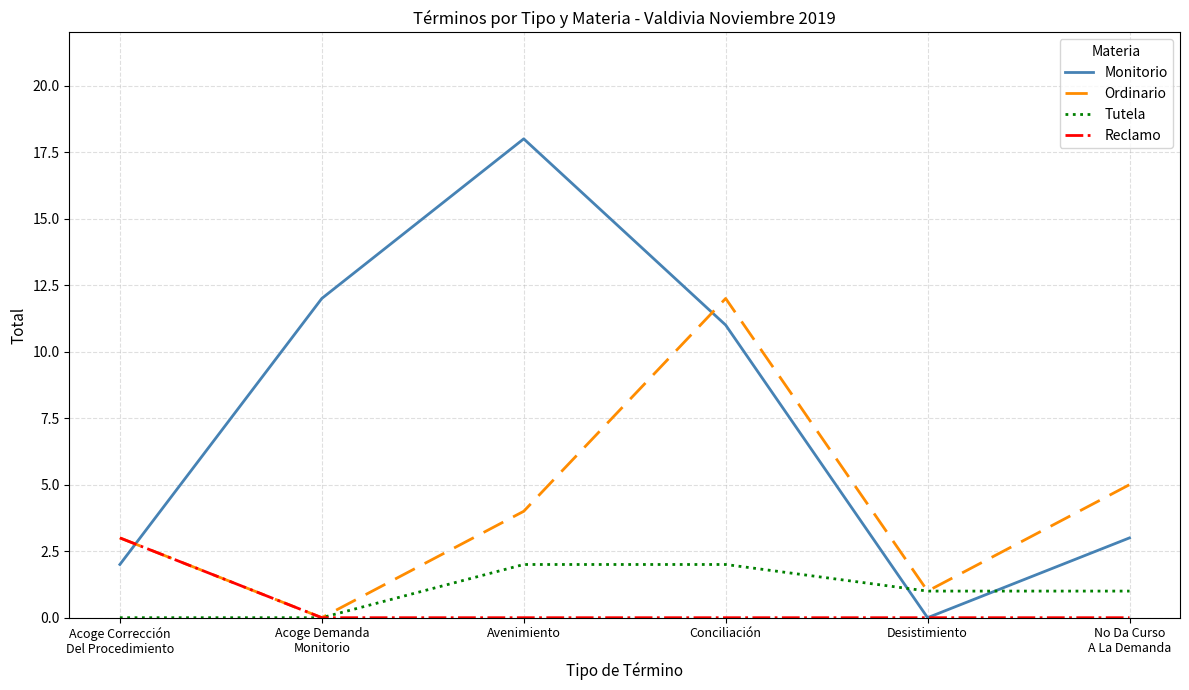

After their last crossing, which series has the higher values: Monitorio or Tutela?

Monitorio